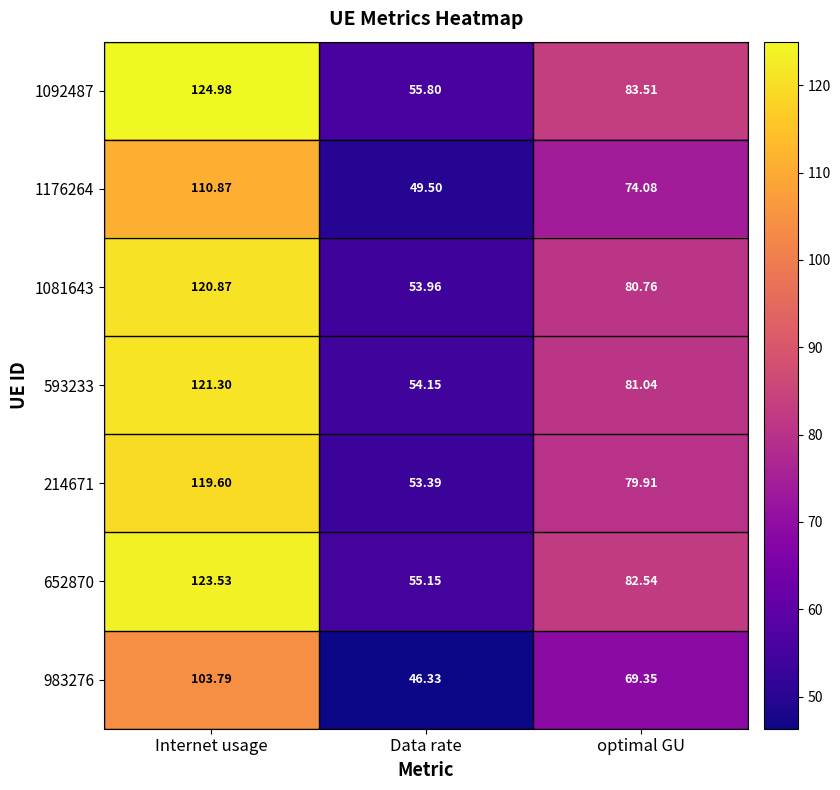

How many data points in 1081643 are less than 80?

1